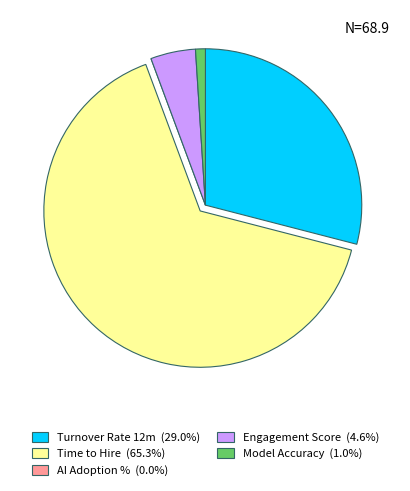

Which slice is the largest?

Time to Hire